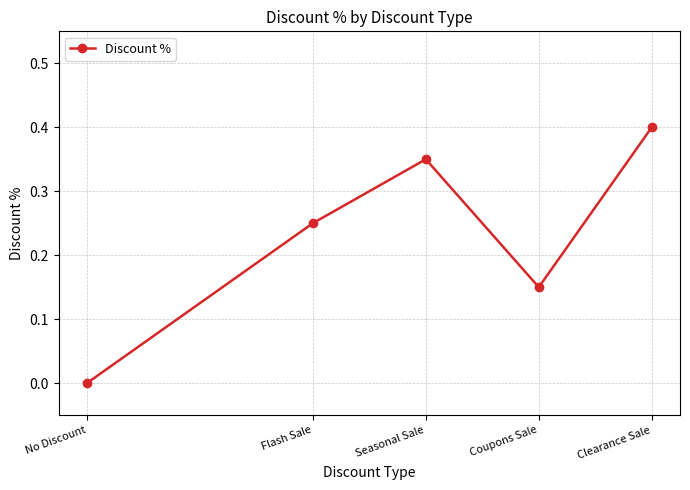

Which category has the highest value across all series?

Clearance Sale